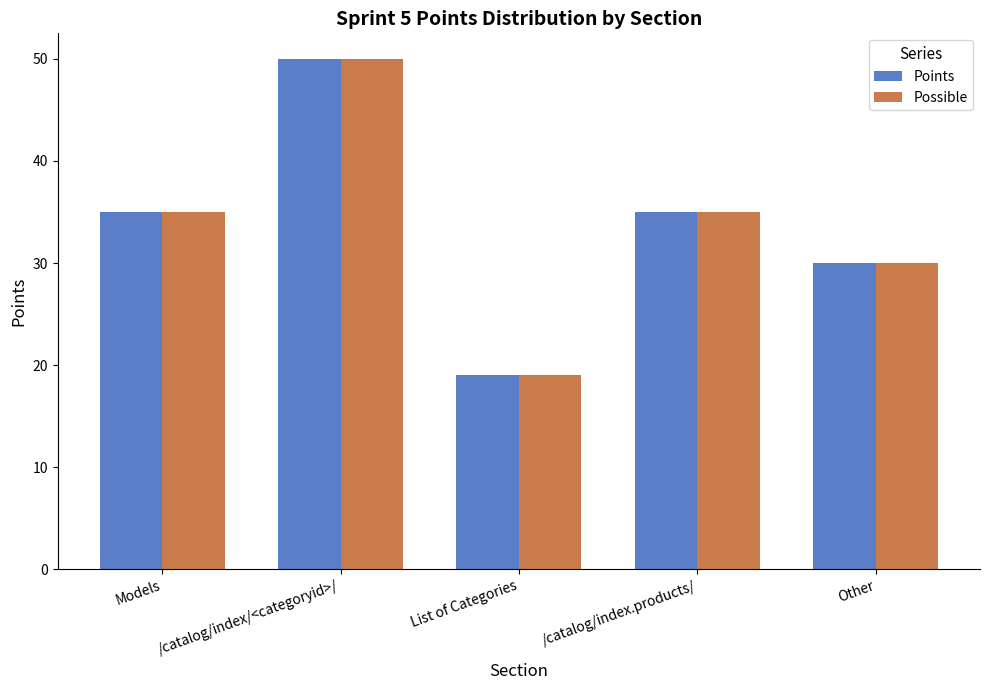

What is the difference between the maximum and second lowest values in the Points series?

20